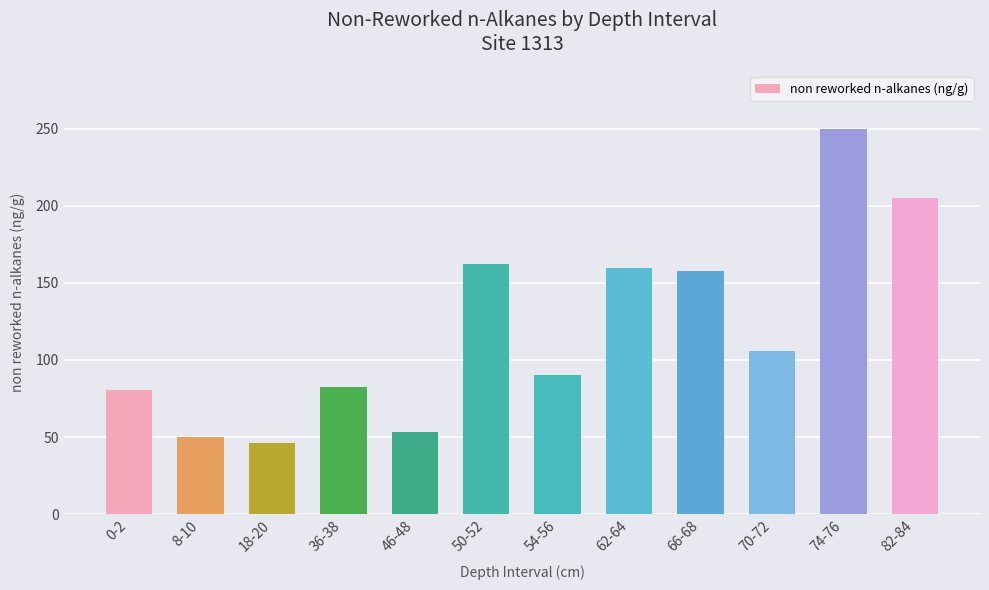

Reading left to right, list all the values displayed in this chart.

0-2=80.7	8-10=50.2	18-20=46.0	36-38=82.4	46-48=53.4	50-52=162.3	54-56=90.0	62-64=159.6	66-68=158.0	70-72=105.8	74-76=250.0	82-84=205.3